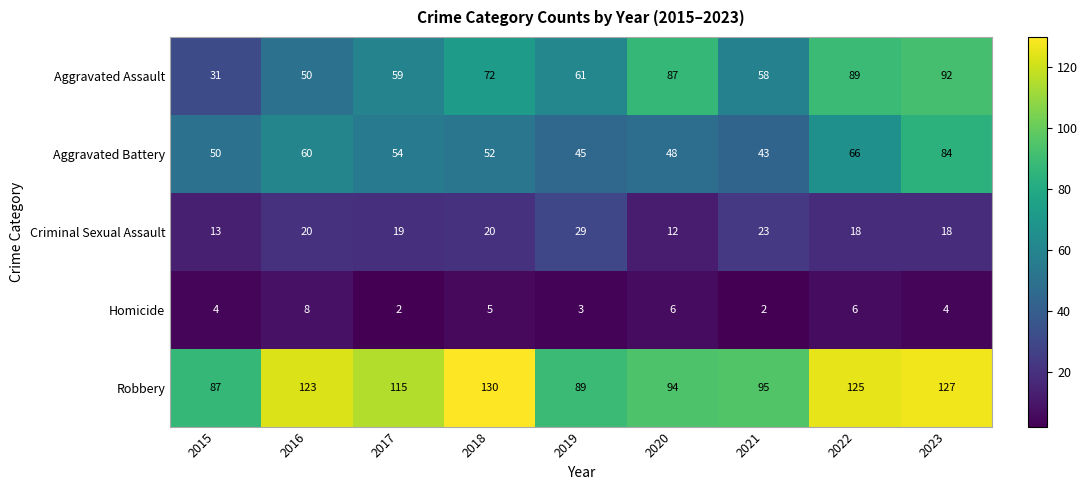

What is the spread (max minus min) of values at 2019?

86